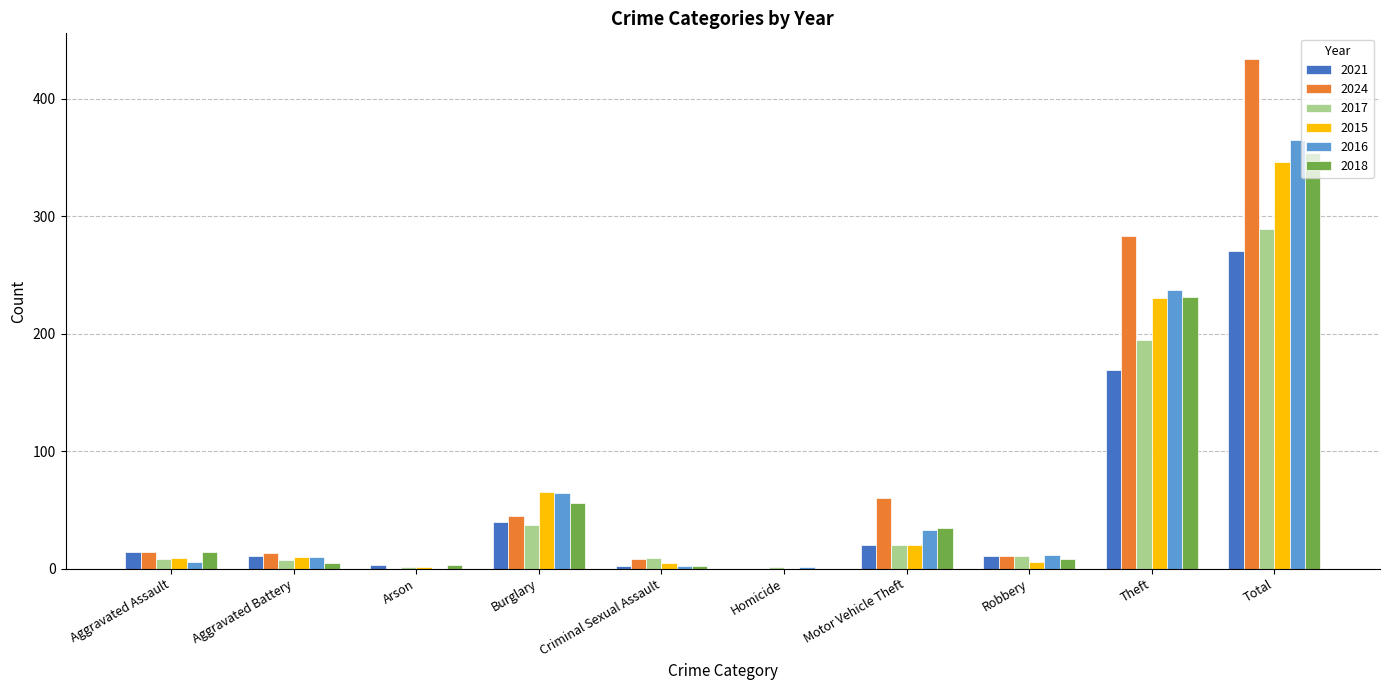

What is the maximum value shown in the chart?

434